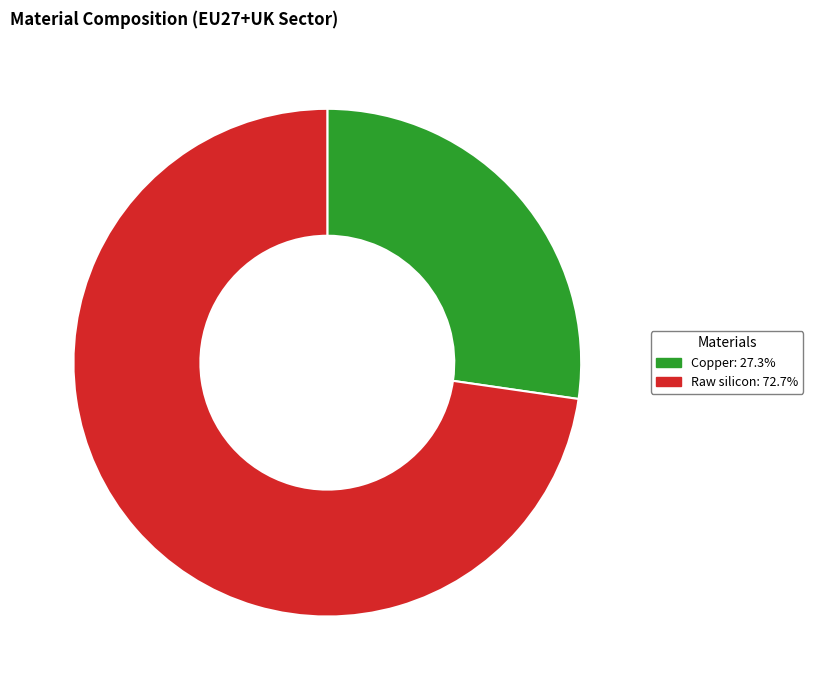

Does any single category account for the majority?

Yes